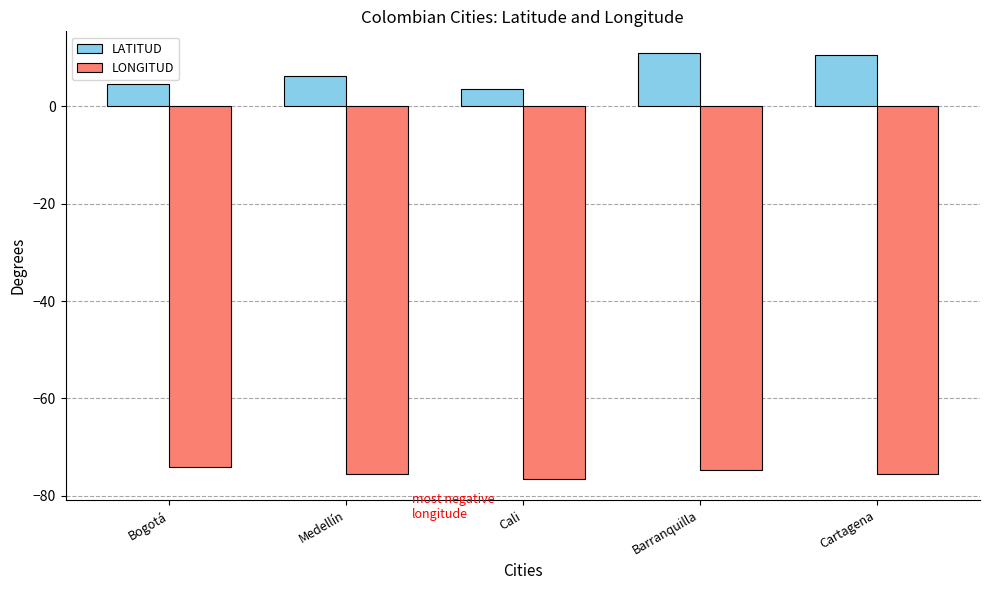

Which series has the largest range (max minus min)?

LATITUD